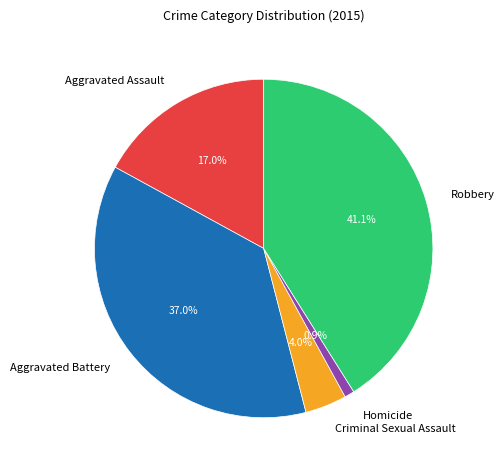

The Aggravated Battery slice represents 31% of the pie. True or false?

False